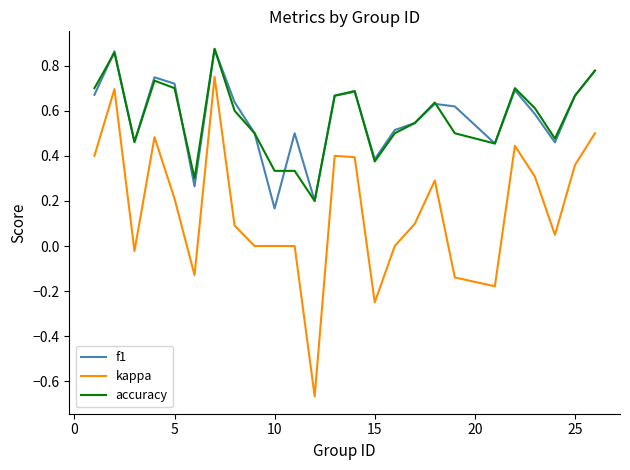

True or false: kappa and accuracy cross at least once.

False